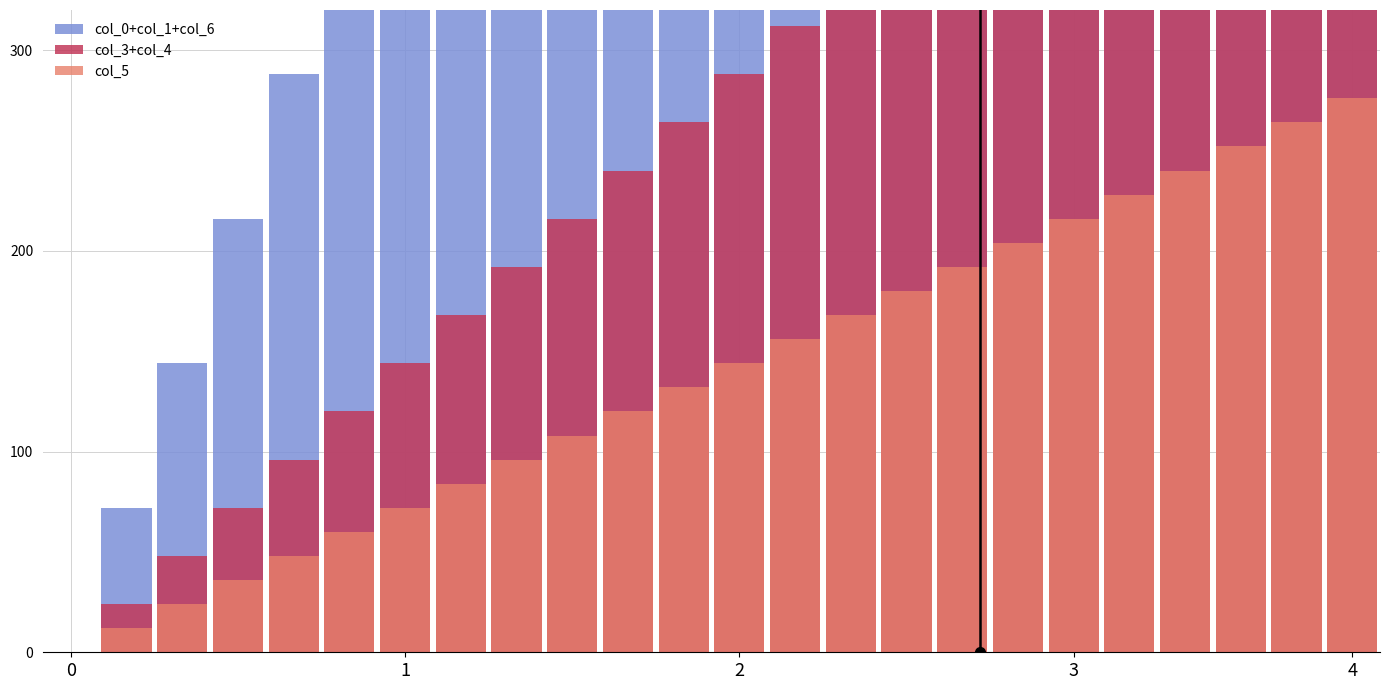

What is the spread (max minus min) of values at 15?

900